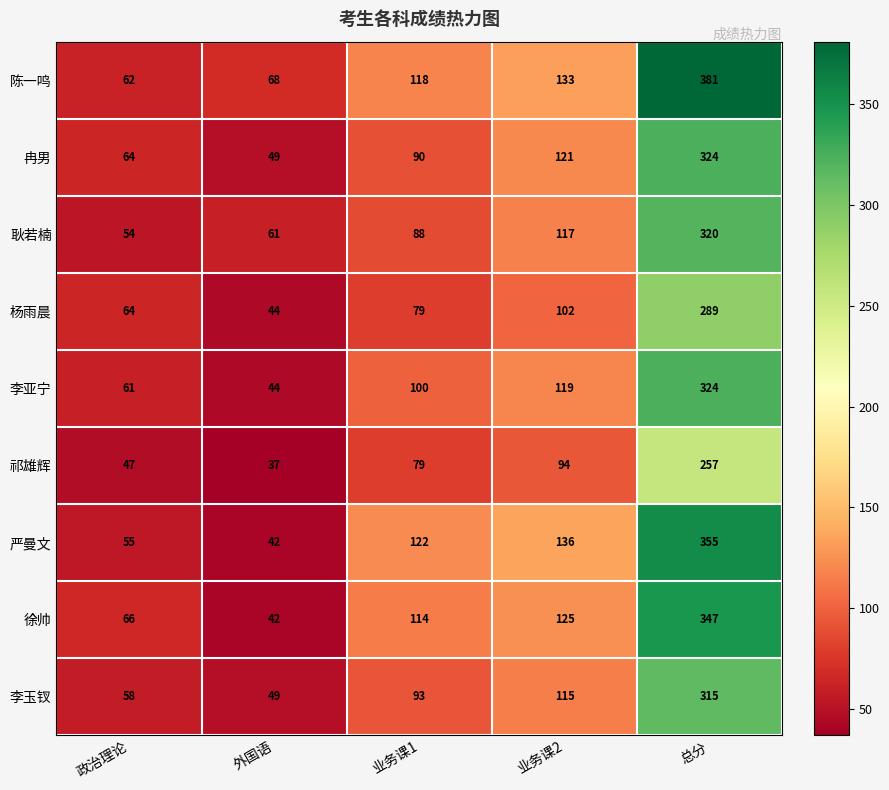

At which category is the sum across all series the highest?

总分